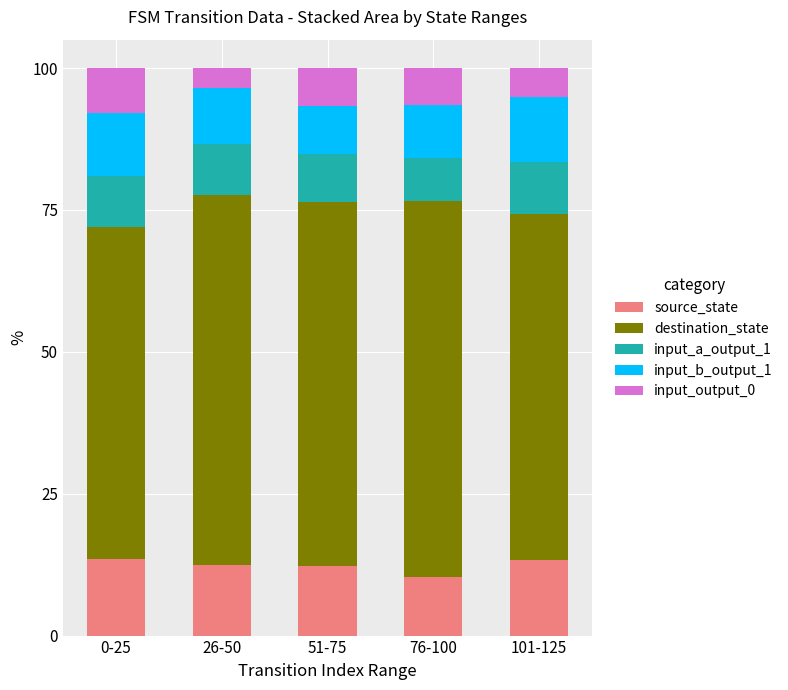

What is the highest value of the source_state series?

13.5